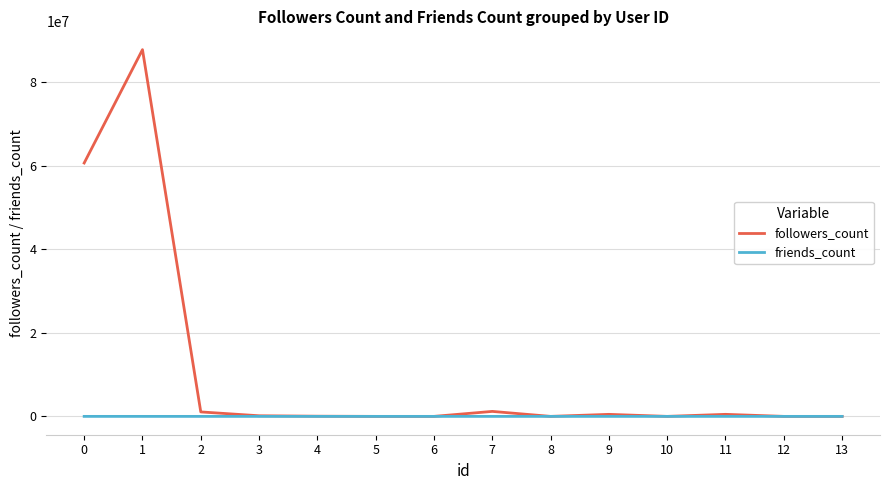

List the series in order of their peak value, highest first.

followers_count, friends_count